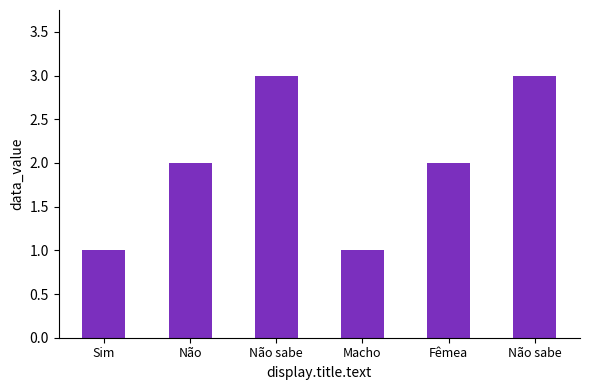

Which label corresponds to the smallest value in the chart?

Sim